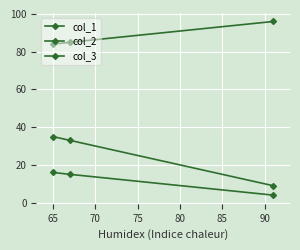

How many data points in col_3 are less than 15?

1